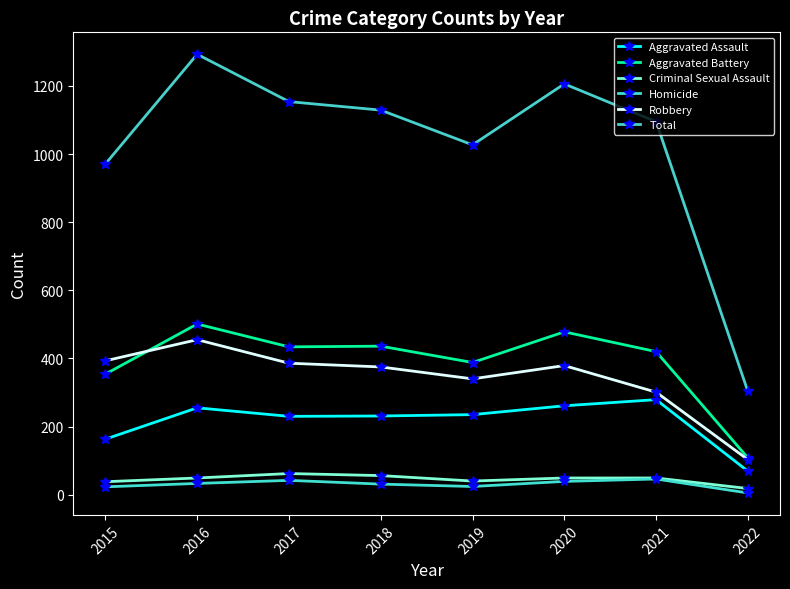

What is the difference between the maximum and minimum values in the Criminal Sexual Assault series?

44